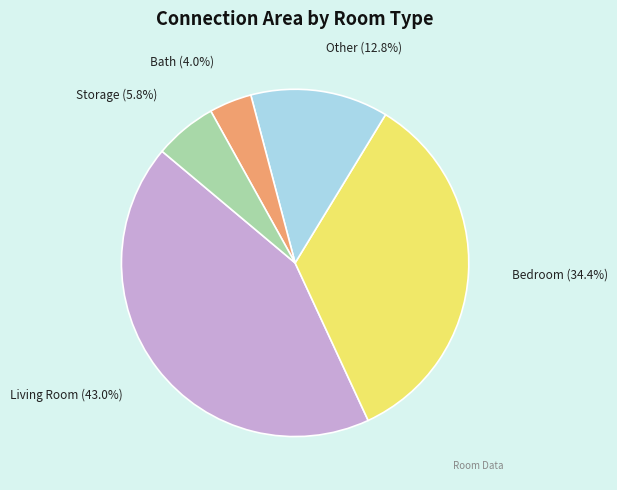

What is the total percentage of Living Room and Bath?

47.0%